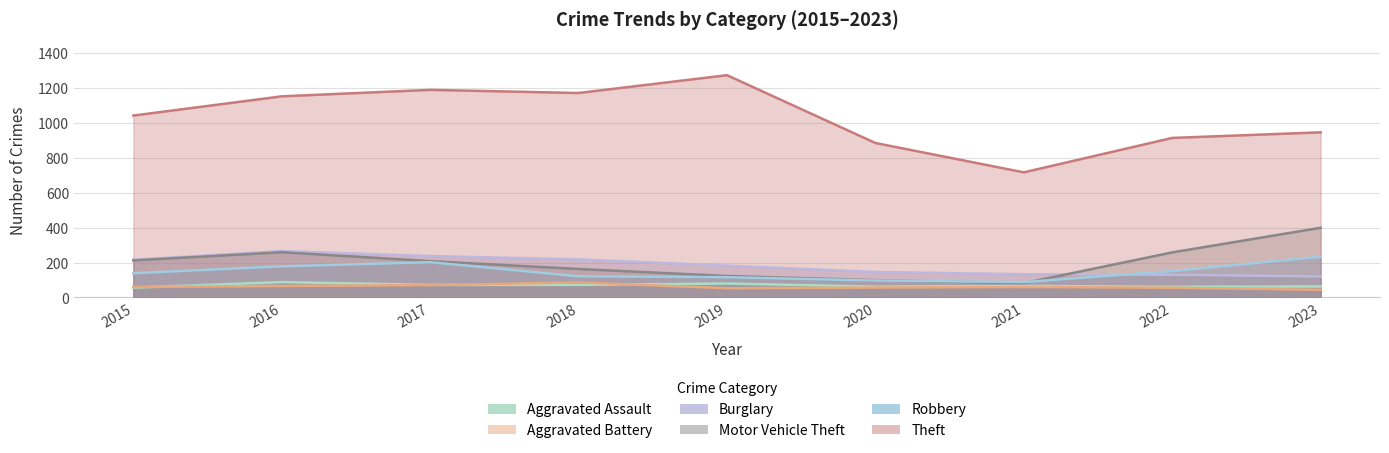

At which label does Burglary reach its minimum?

2023